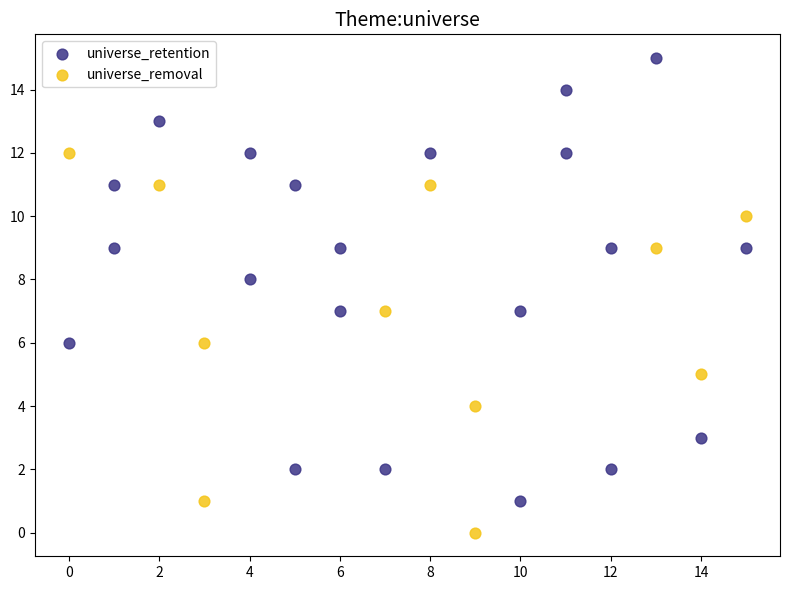

Which series has the largest Y range (max minus min)?

universe_retention